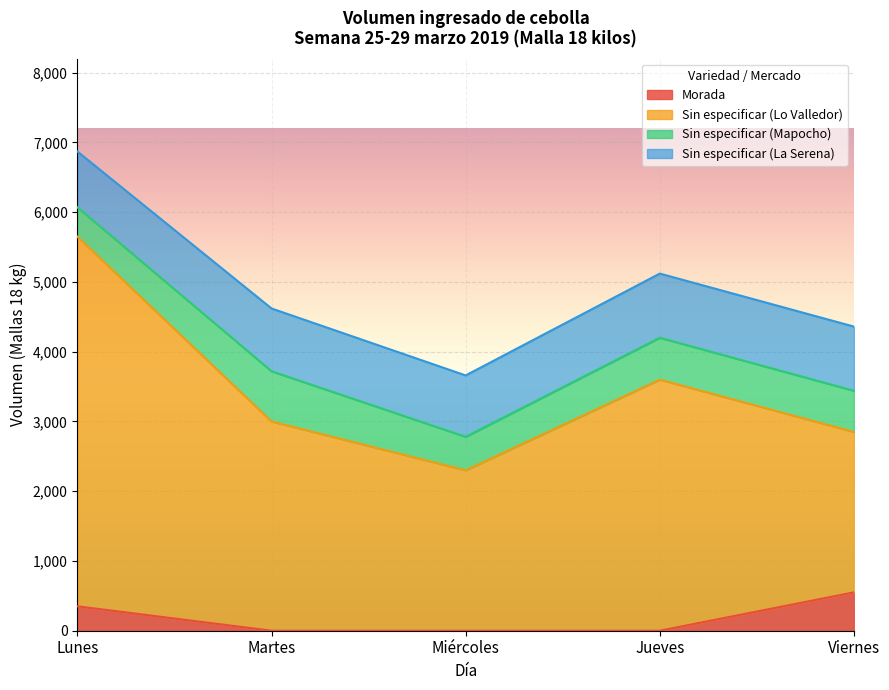

Which category has the highest value in the Morada series?

Viernes